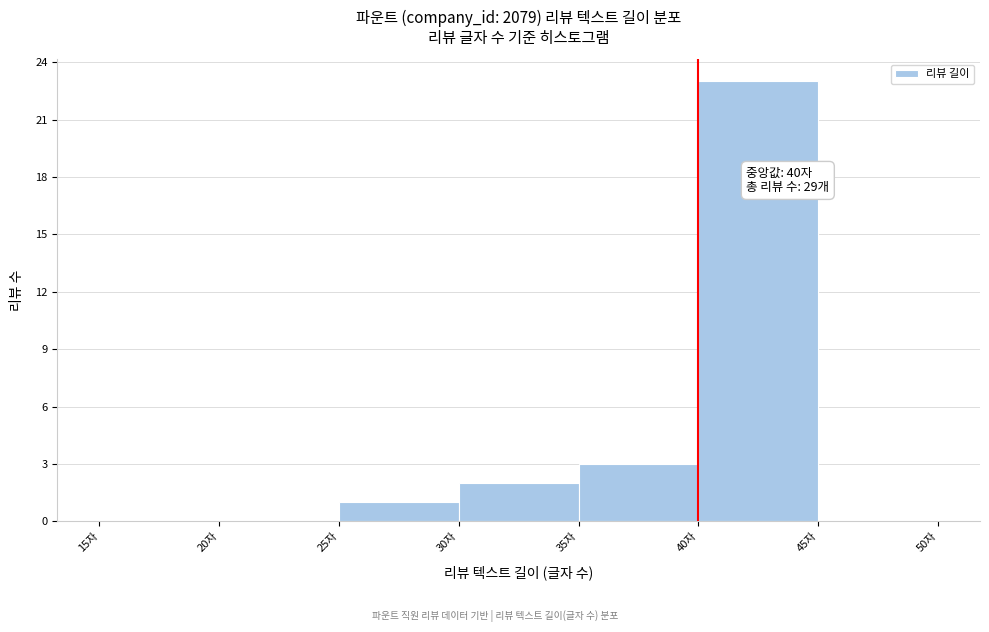

Over which range of the x-axis is the bar tallest?

40 to 45